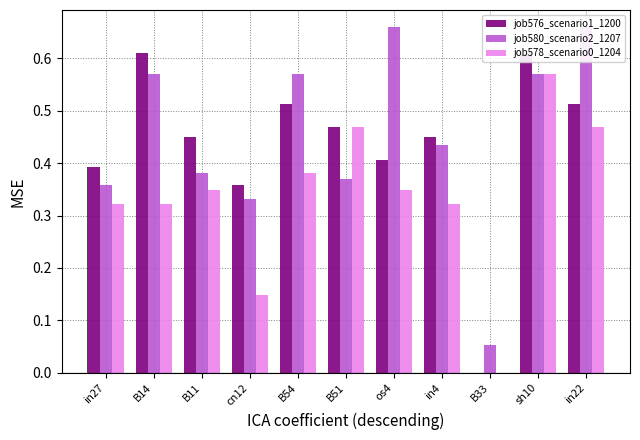

What is the sum of all job580_scenario2_1207 values?

5.0